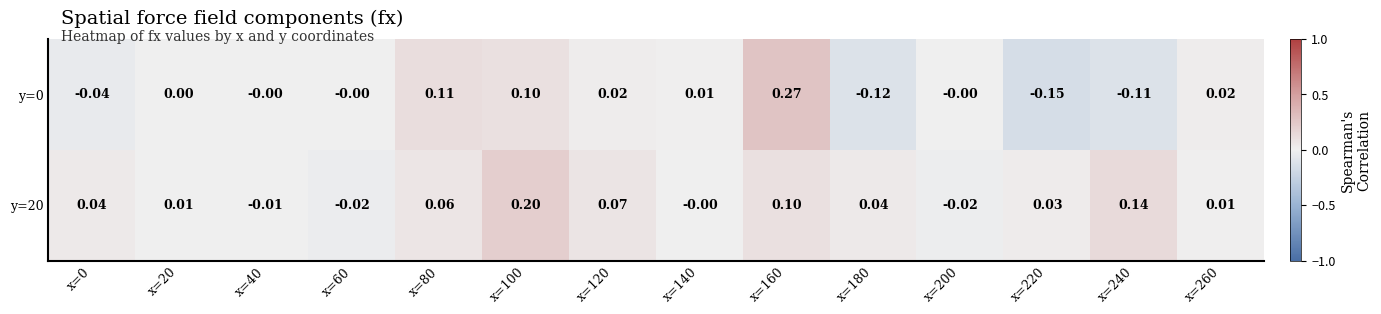

How many categories are shown in the chart?

14